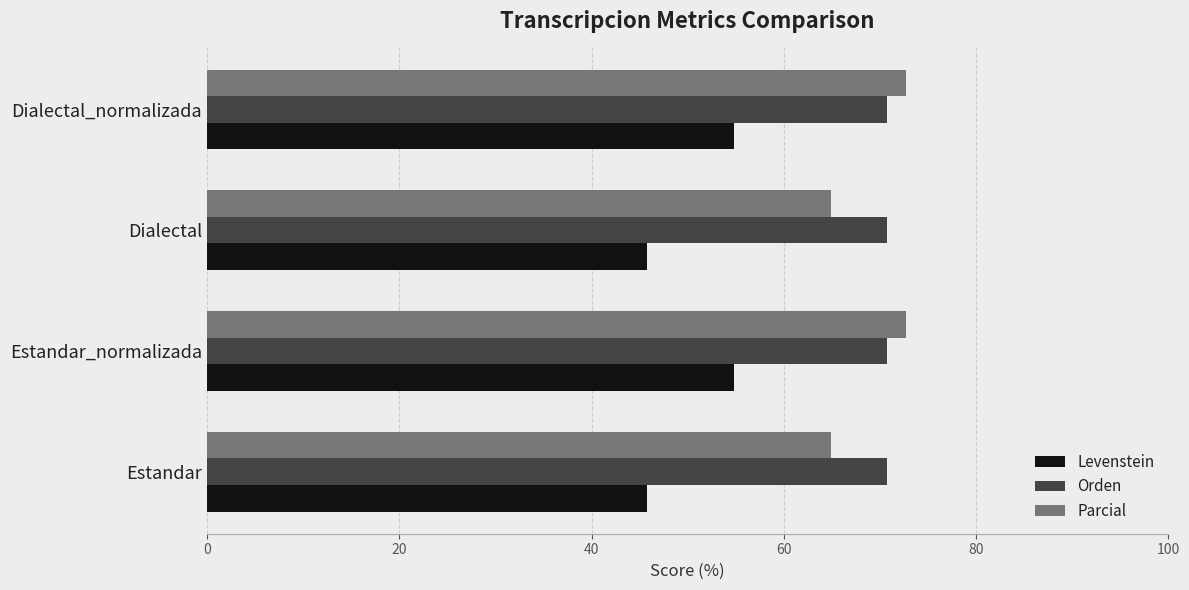

Is it true that Orden equals 42.3 at Dialectal?

False